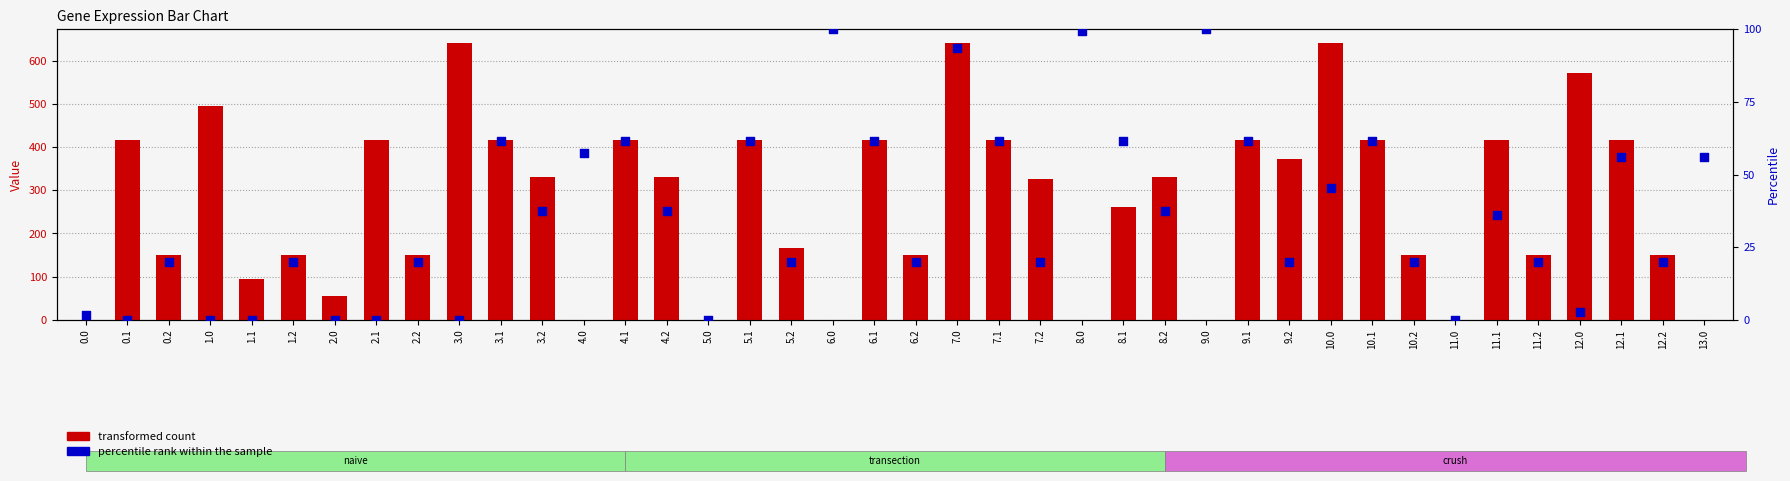

Which series has the largest total across all categories?

transformed count